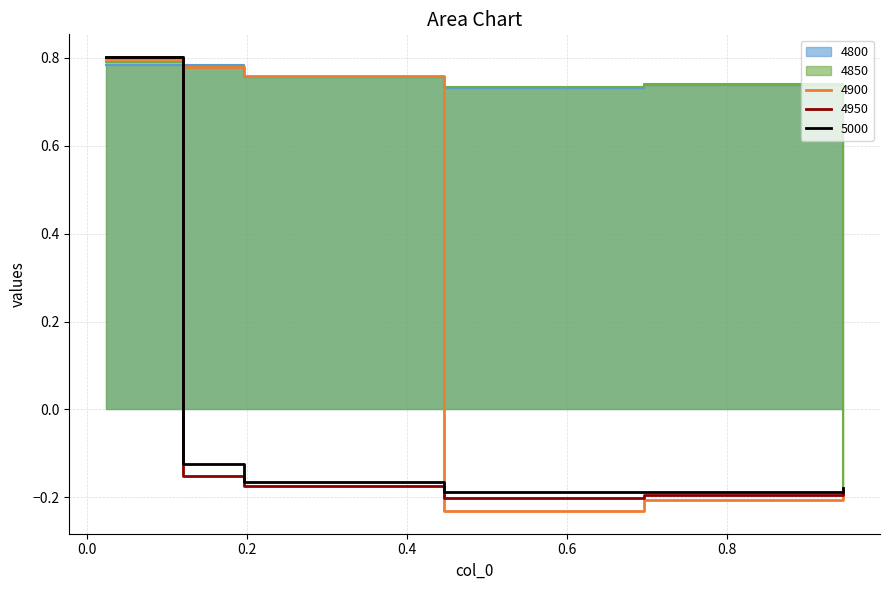

True or false: 4950 has a value of -0.1 at 0.6958904109589041.

False